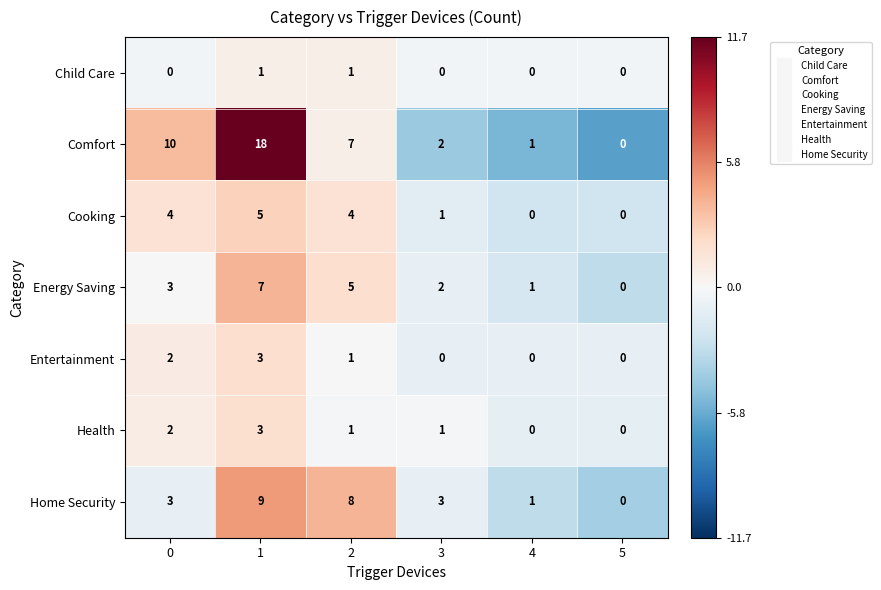

The value of Child Care at 1 is 2. True or false?

False